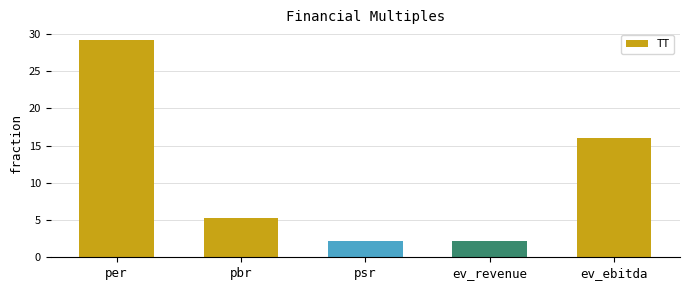

What is the sum of all values?

54.8